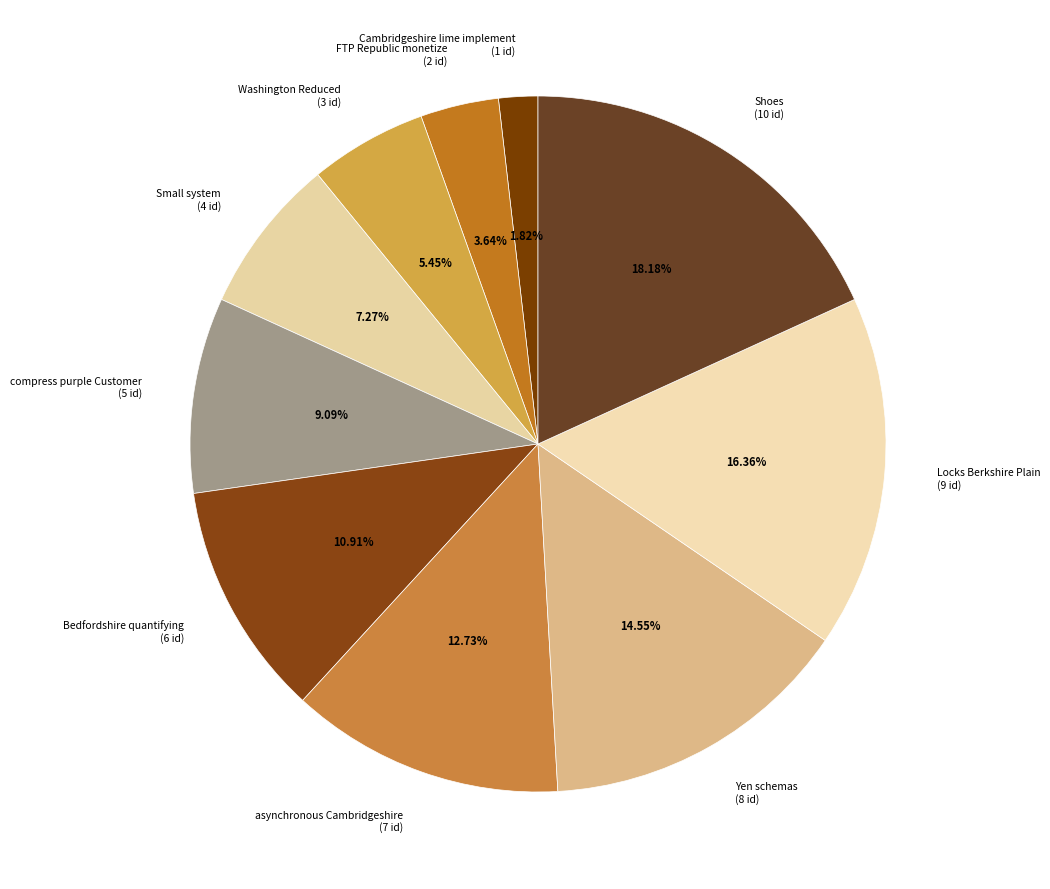

To the nearest percent, what is the difference between the Shoes and Cambridgeshire lime implement slice percentages?

16%